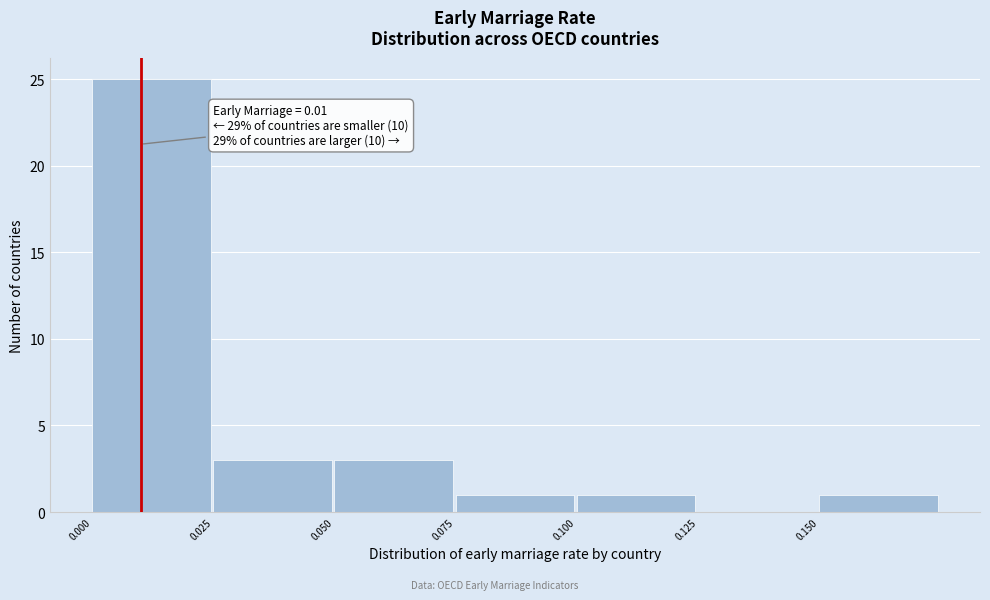

Which range on the x-axis has the tallest bar?

0.000 to 0.025